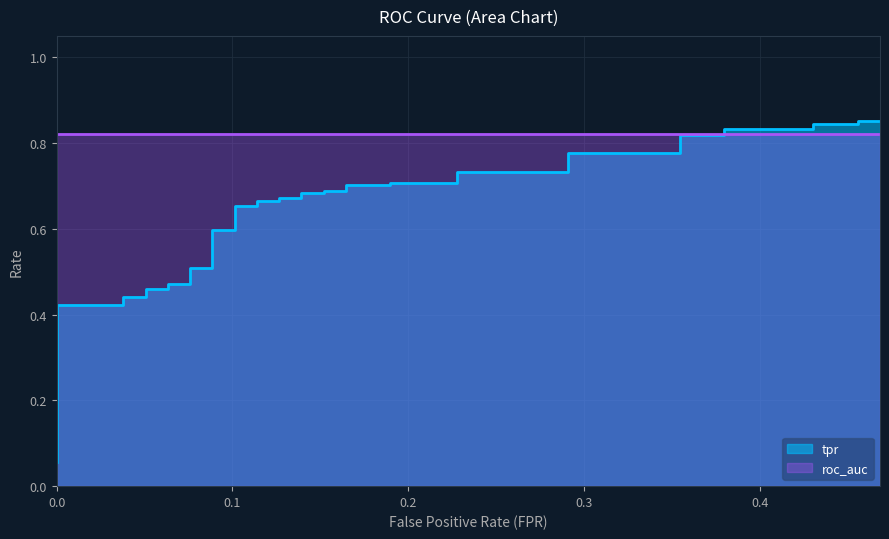

The chart shows a value of 0.7 at 21. True or false?

True